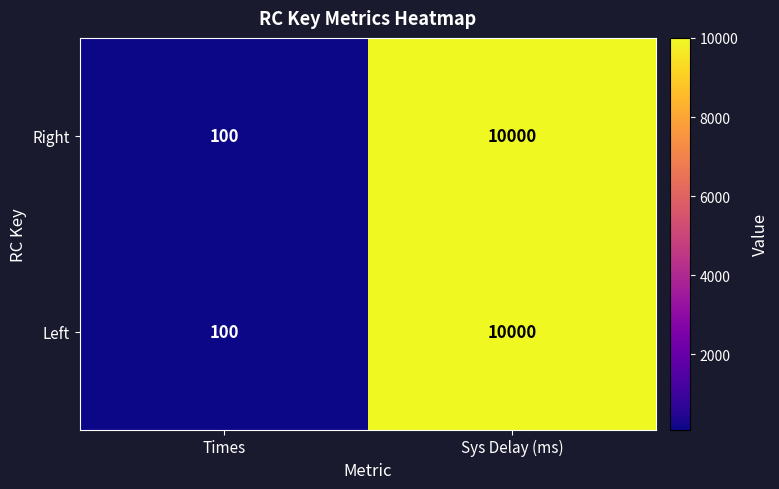

The Right series shows 4286 at Sys Delay (ms). True or false?

False